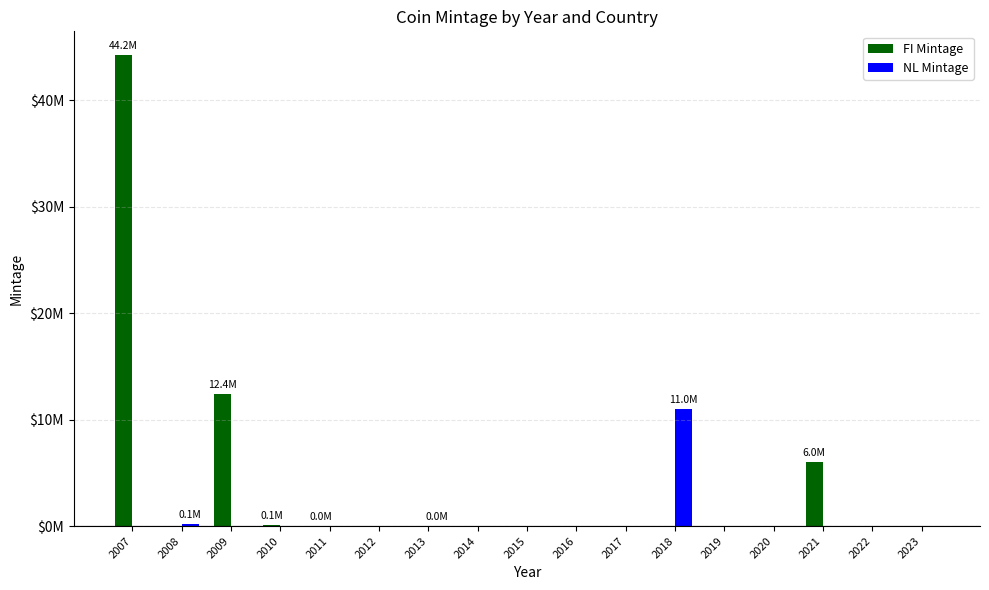

What are all the series names shown in the legend?

FI Mintage, NL Mintage